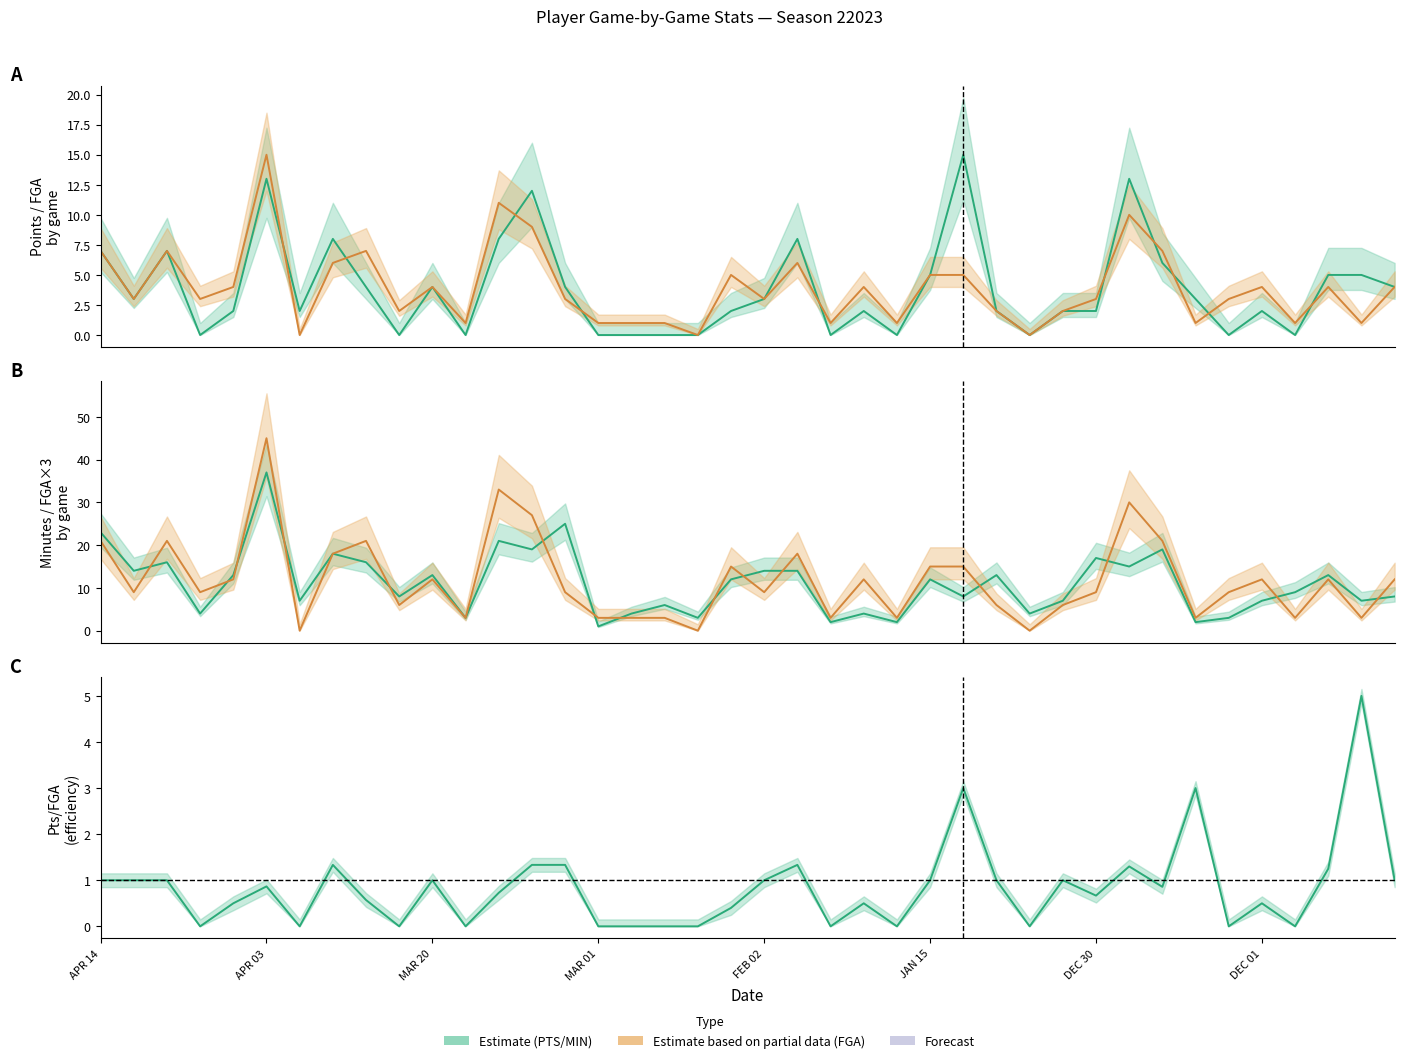

True or false: FGA and MIN cross at least once.

False